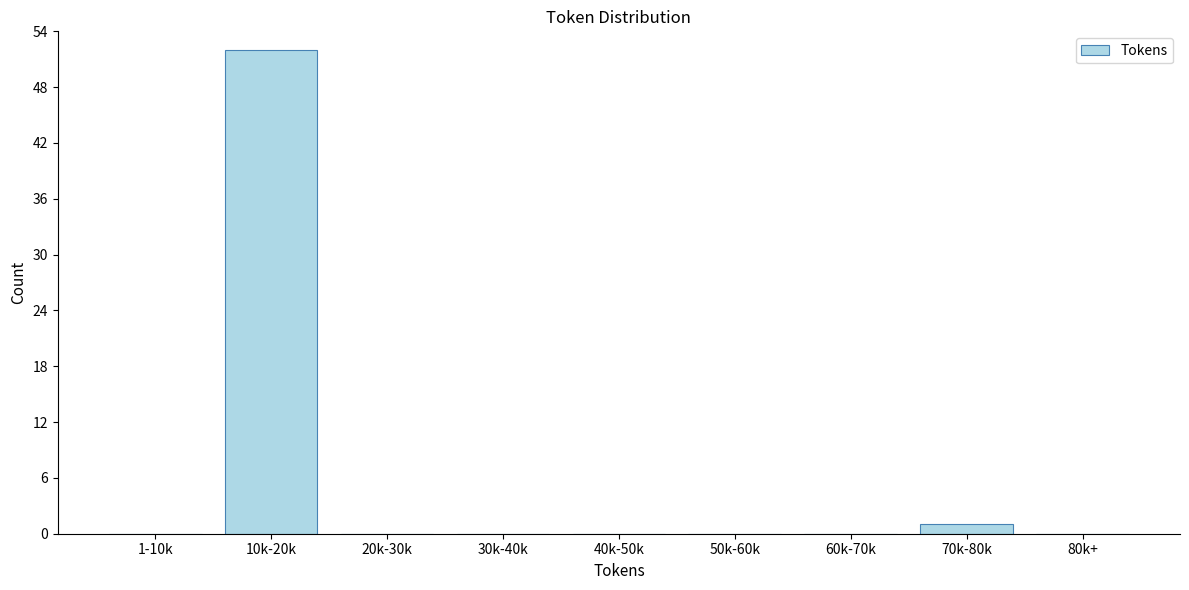

Reading left to right, list all the values displayed in this chart.

1-10k=0	10k-20k=52	20k-30k=0	30k-40k=0	40k-50k=0	50k-60k=0	60k-70k=0	70k-80k=1	80k+=0